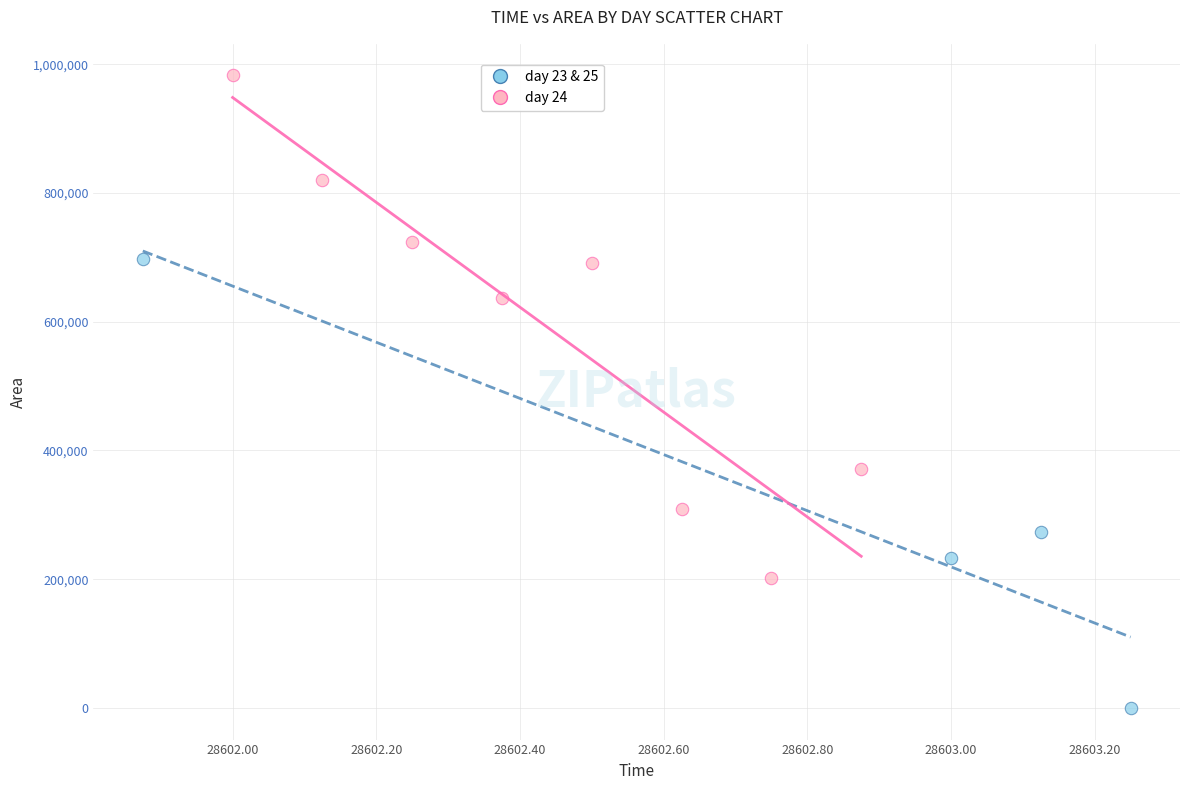

What are all the series names shown in the legend?

day 23 & 25, day 24